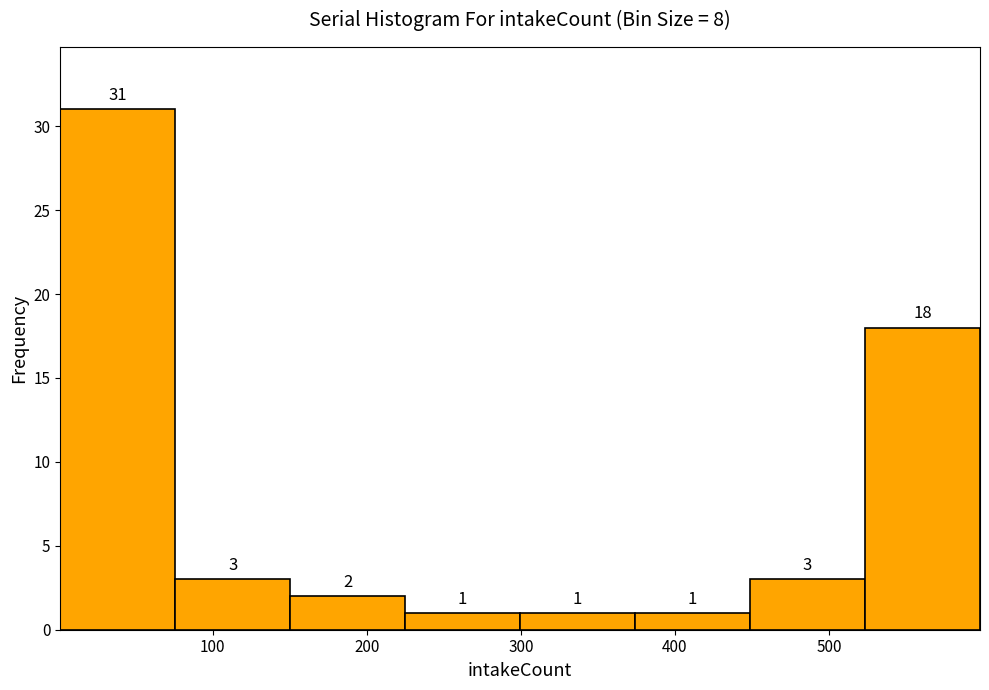

Over which range of the x-axis is the bar tallest?

0 to 80